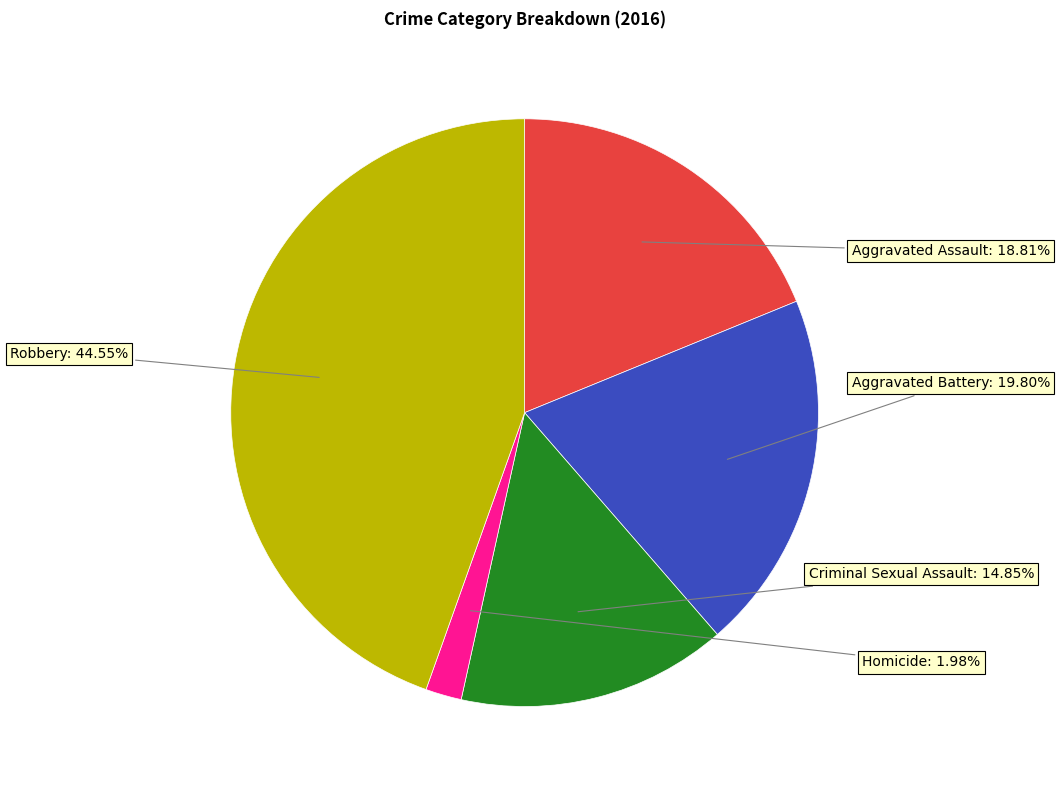

Is the sum of Homicide and Aggravated Assault greater than half?

No